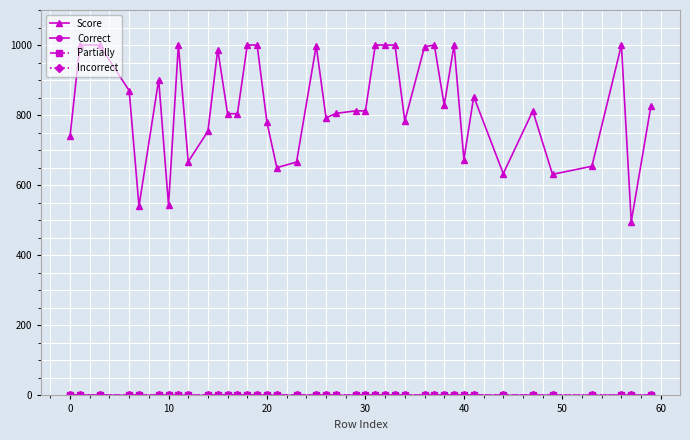

Which series has the widest spread of values?

Score